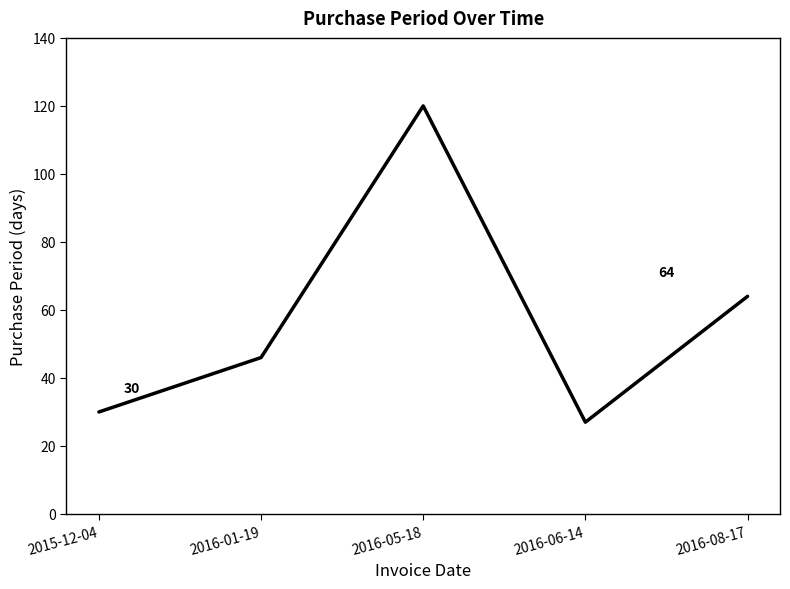

True or false: the data shows 46 at 2016-01-19.

True